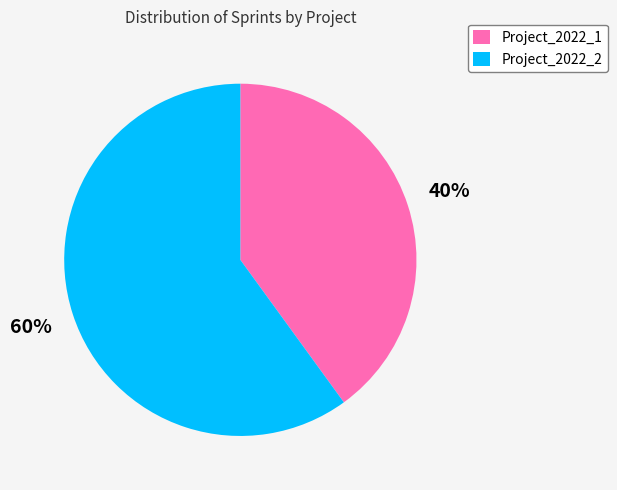

How many slices are in this pie chart?

2